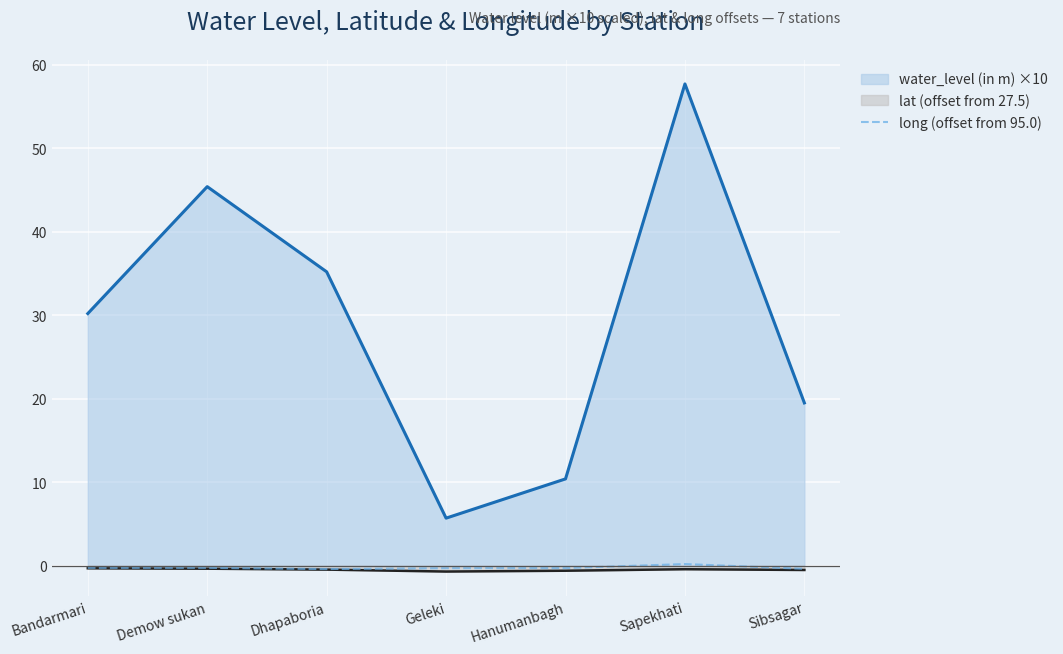

Count the values in the range 0 to 1.

1